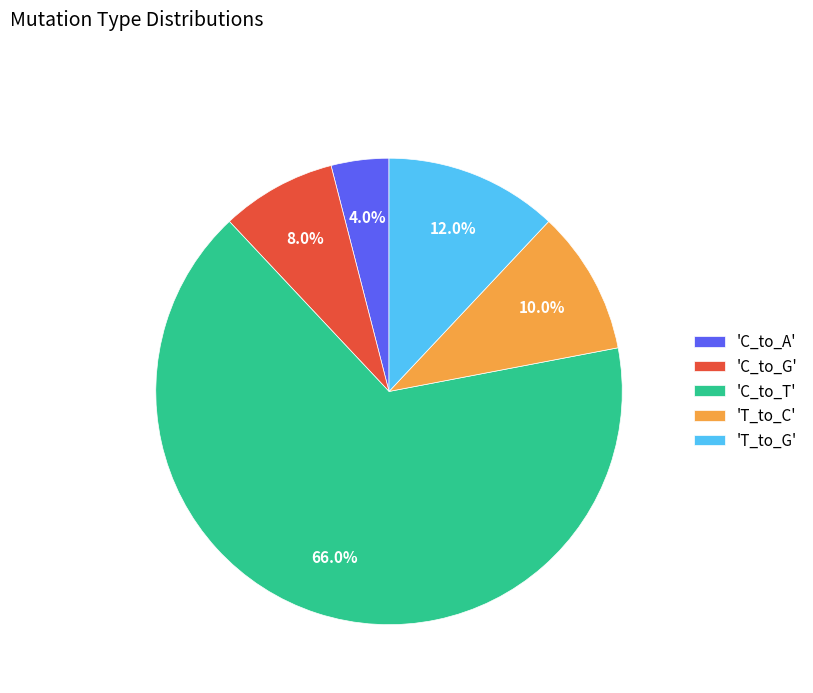

What percentage is NOT represented by 'C_to_A'?

96.0%